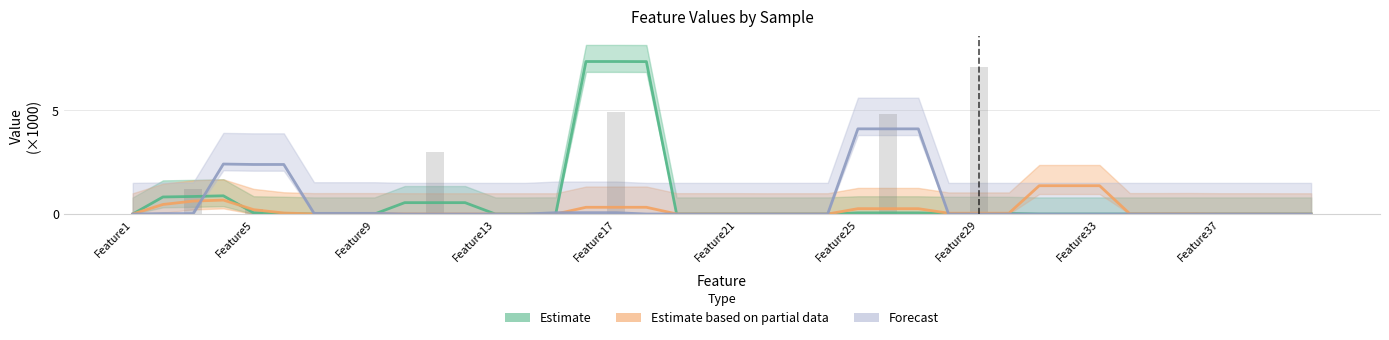

How many data points does each series have?

40